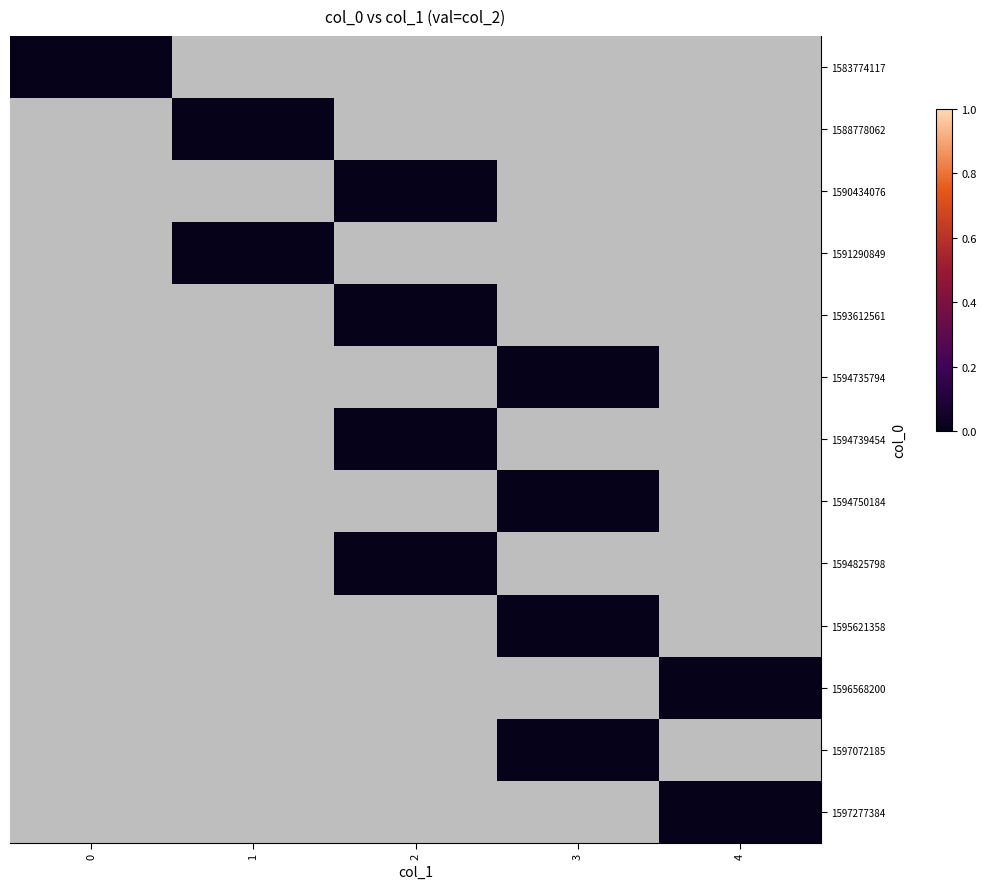

Is it true that 1583774117 equals 1 at 3?

False